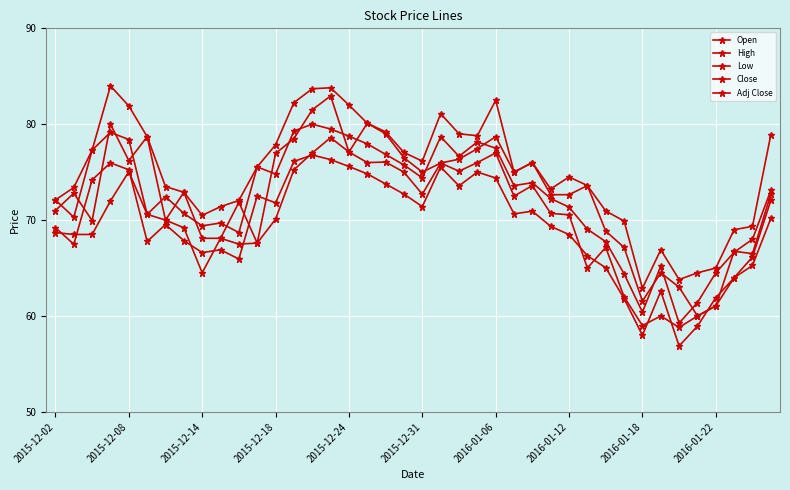

True or false: Adj Close has more than 1 interior local peaks.

True